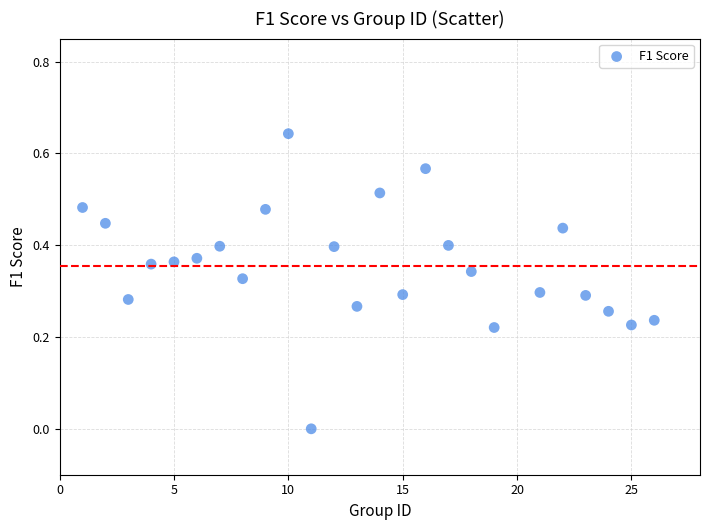

How many points are shown in the scatter plot?

25